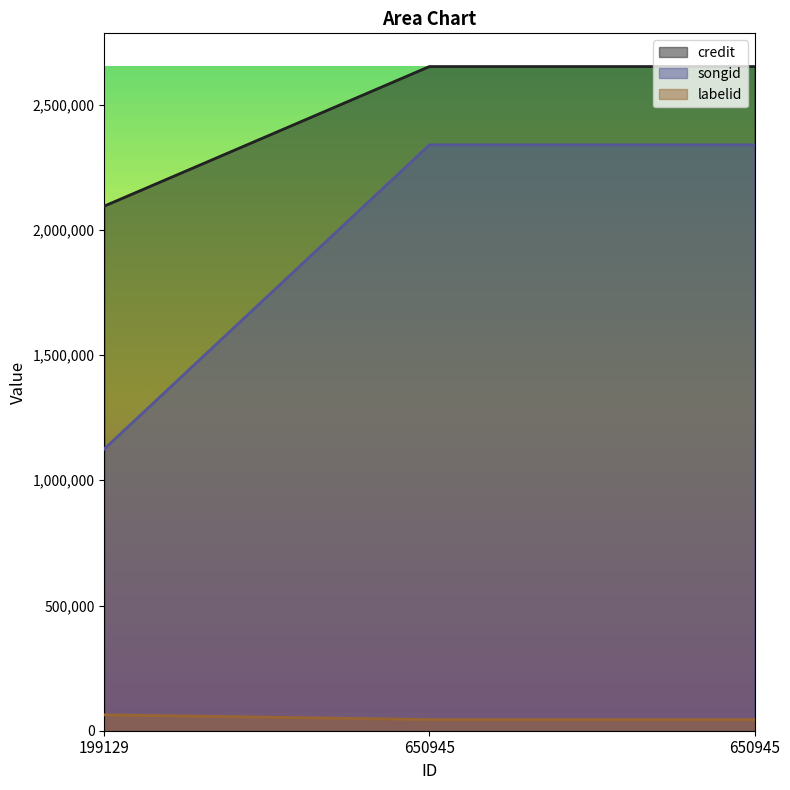

What is the total value across all series at 650945?

5035698